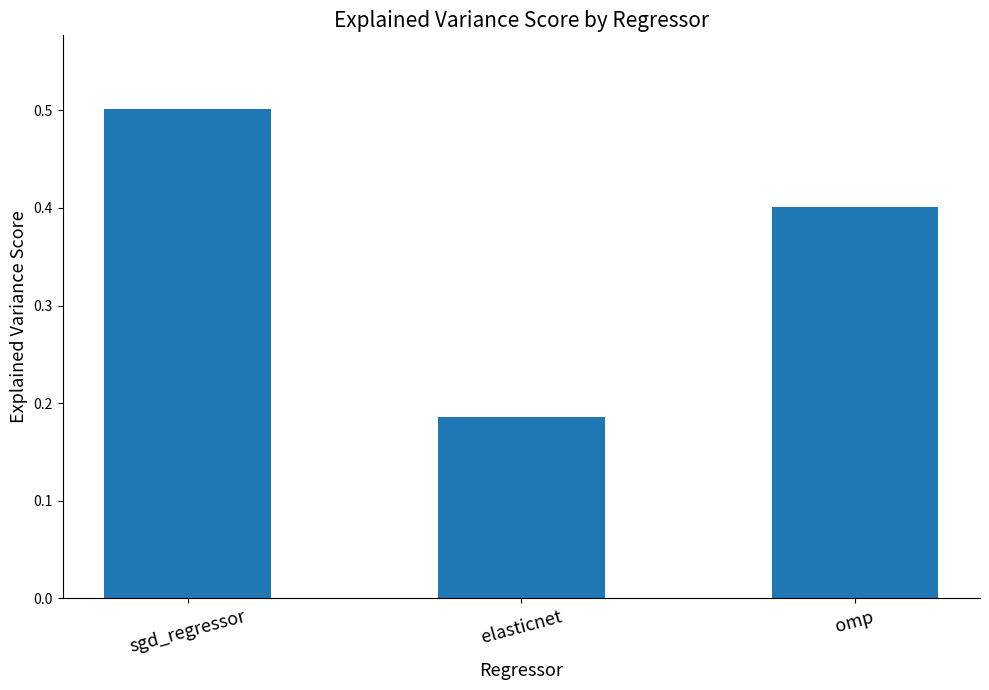

Where is the data nearest to the value 0?

elasticnet